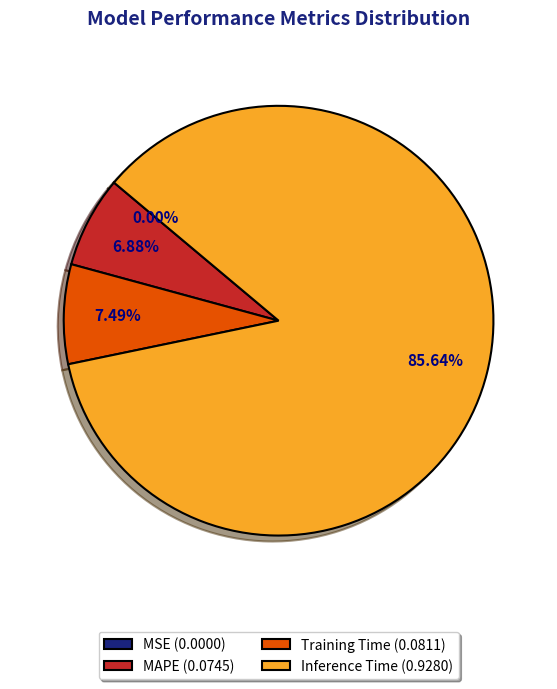

Which has a higher value, Inference Time (0.9280) or Training Time (0.0811)?

Inference Time (0.9280)